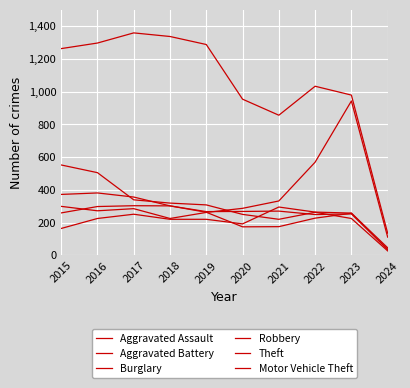

Which has a higher value, 2017 or 2023?

2023